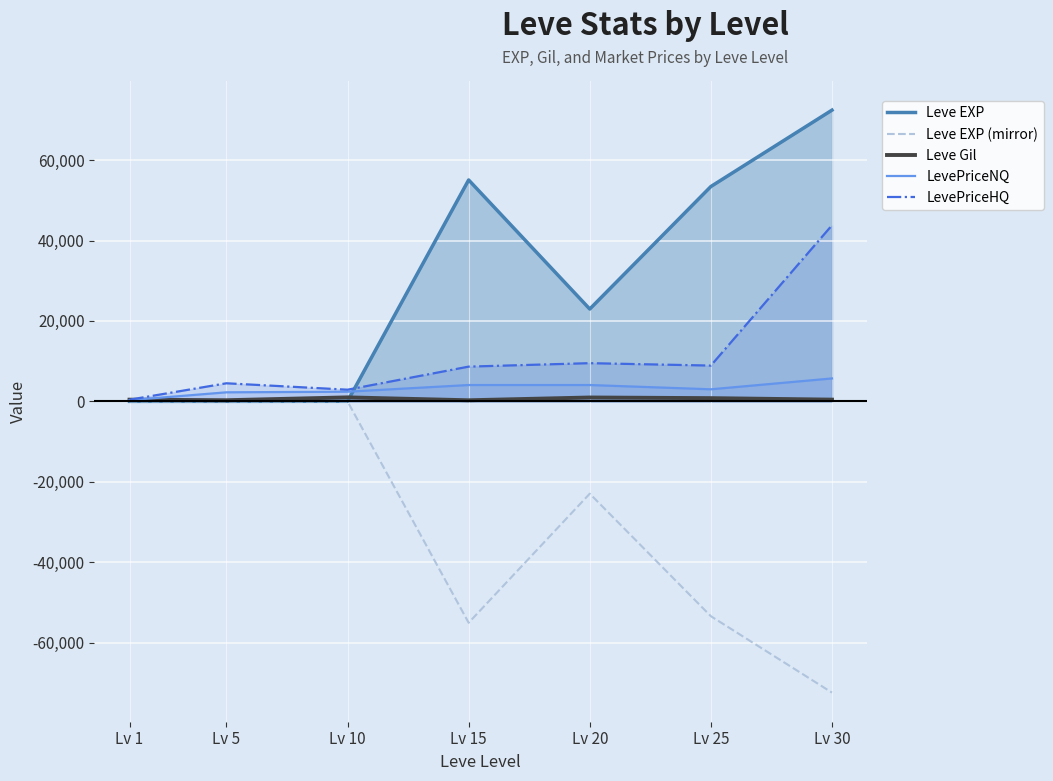

How many lines are shown in the chart?

5